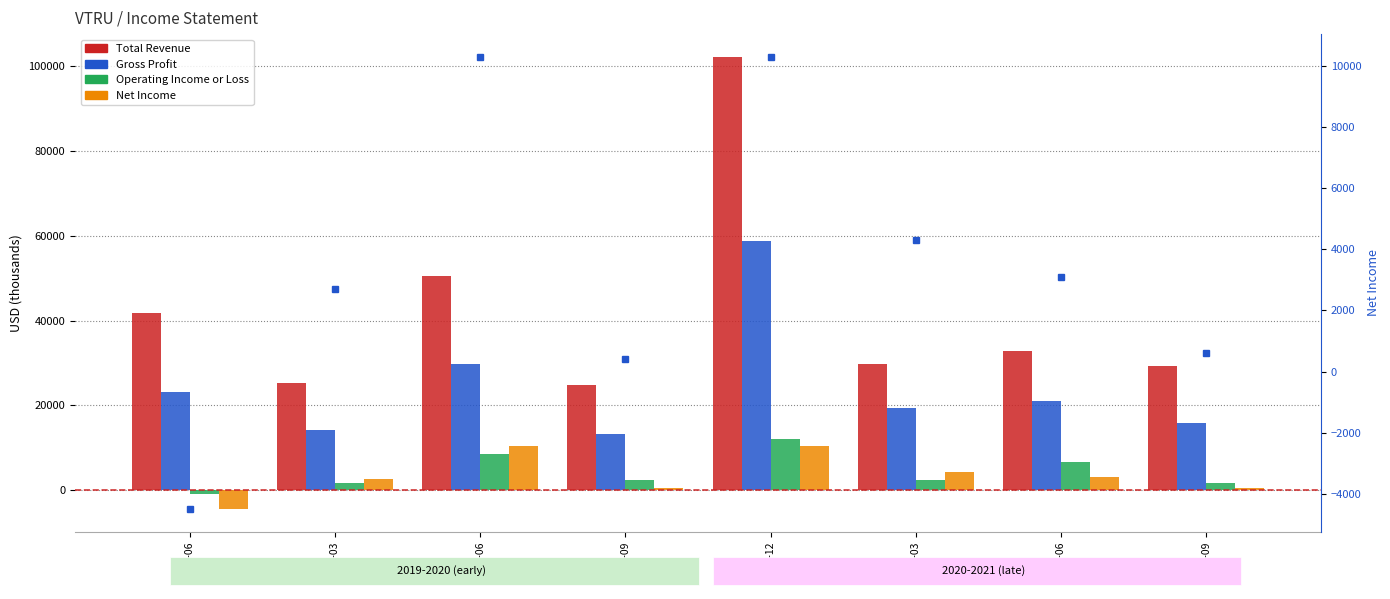

True or false: Net Income has a value of 400 at 2020-09.

True